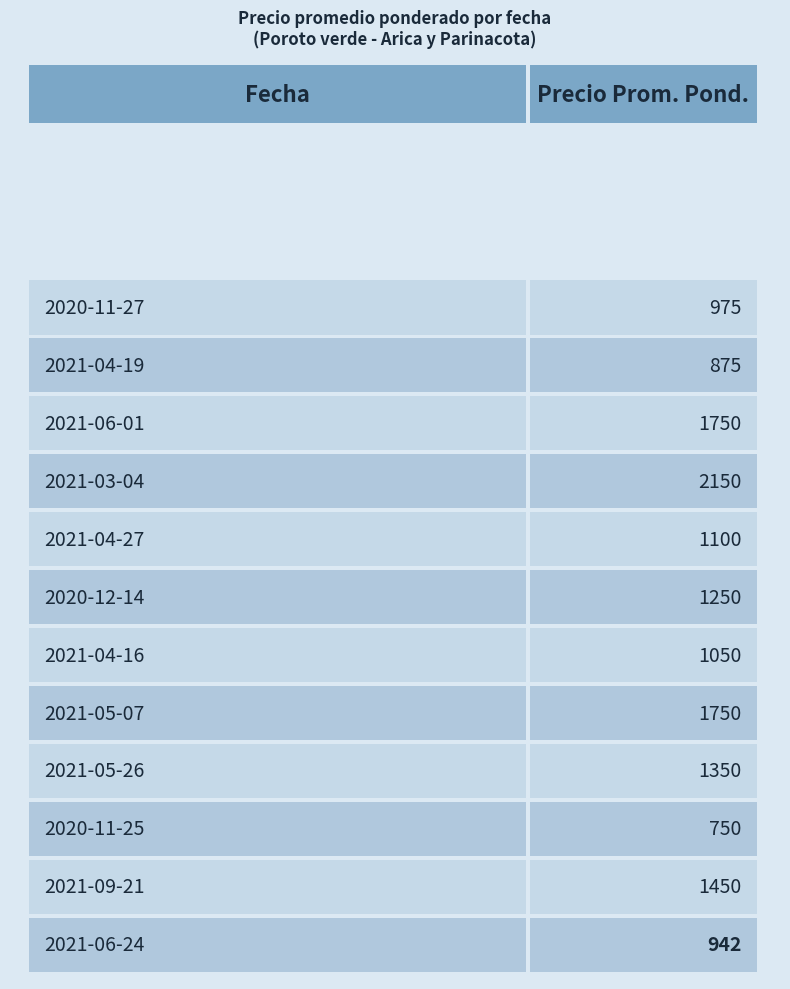

What is the ratio of the value at 2020-11-25 to the value at 2021-05-07?

0.4